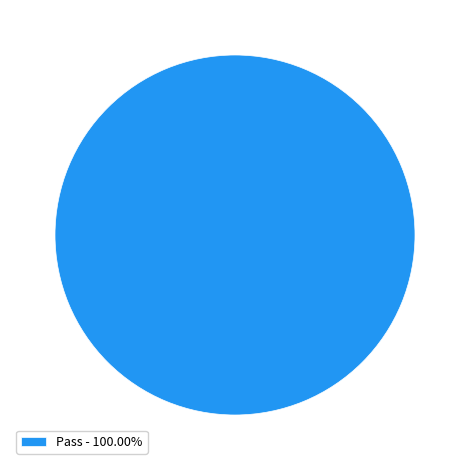

Is there a majority slice in this chart?

Yes